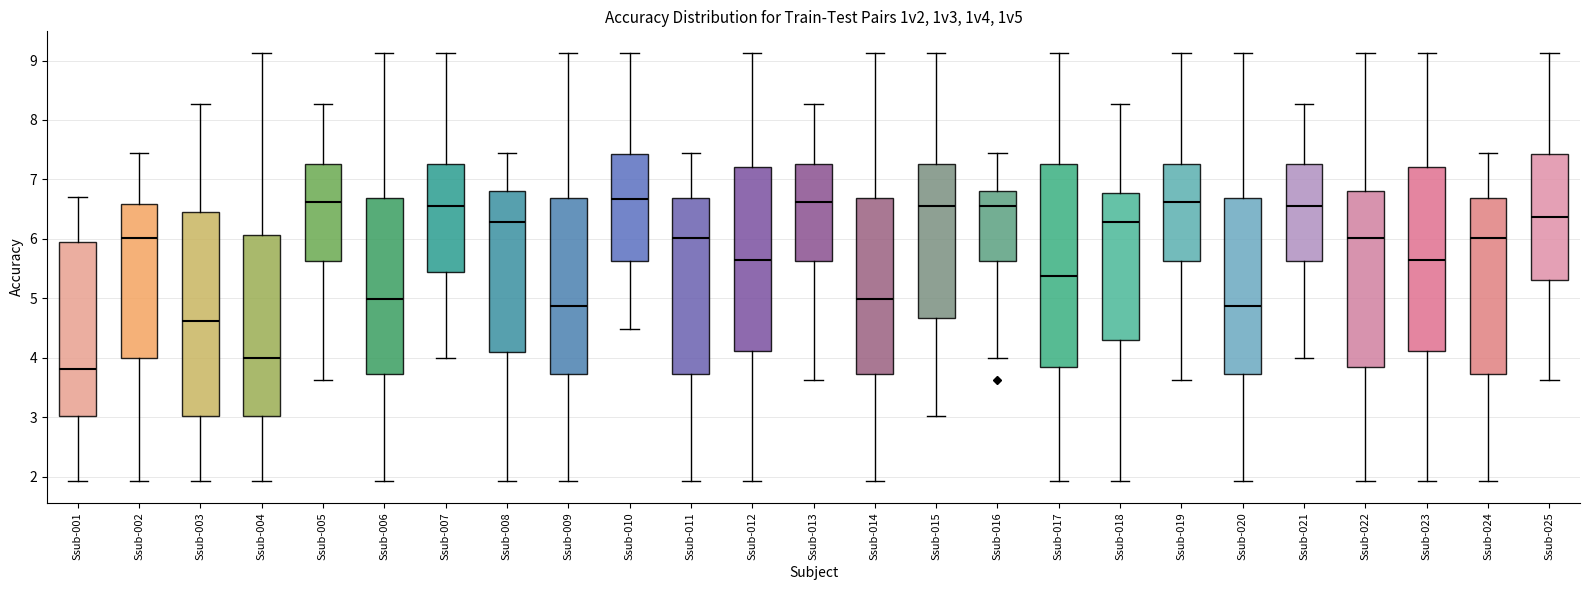

Which box's median line is the lowest?

Ssub-001